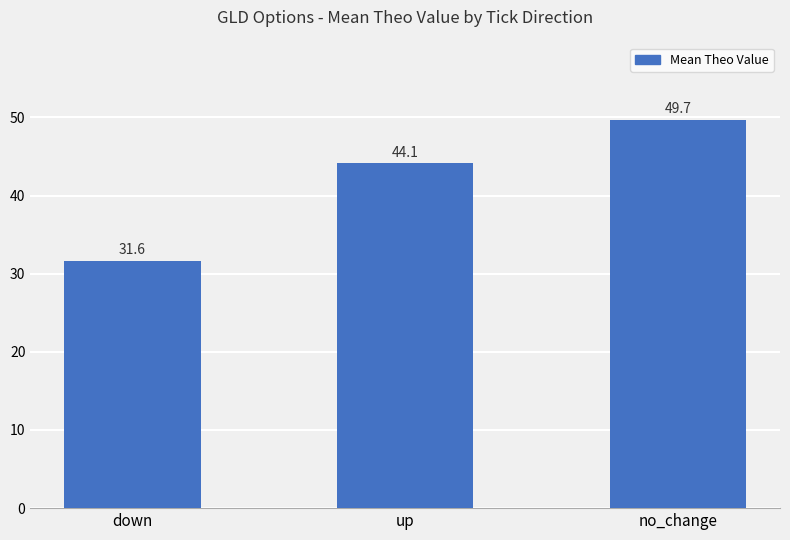

Approximately how many times larger is the value at no_change compared to up?

1.1